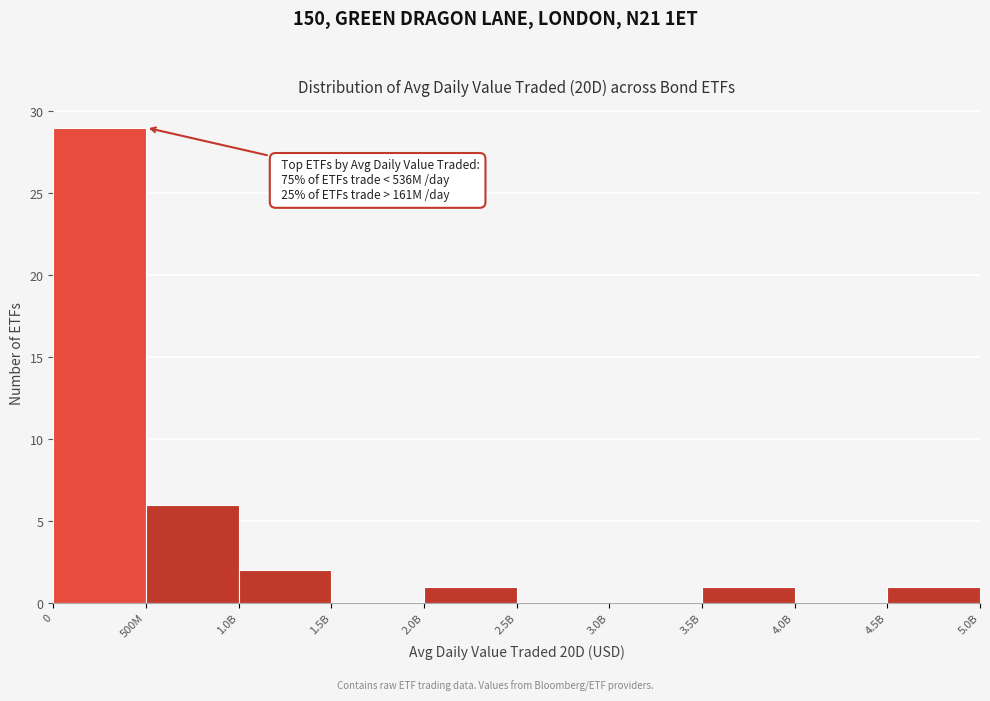

Reading left to right, extract all data points from this chart.

0=29	500M=6	1.0B=2	1.5B=0	2.0B=1	2.5B=0	3.0B=0	3.5B=1	4.0B=0	4.5B=1